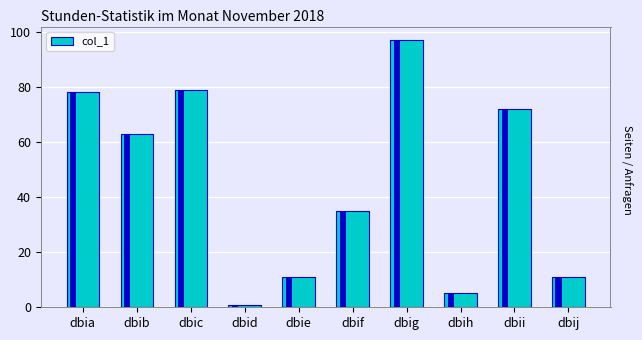

What is the value of the 5th bar from the left?

11